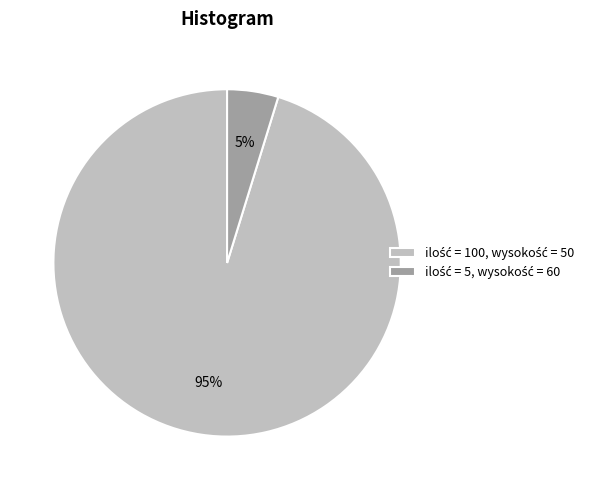

To the nearest percent, what is the average slice percentage?

50%